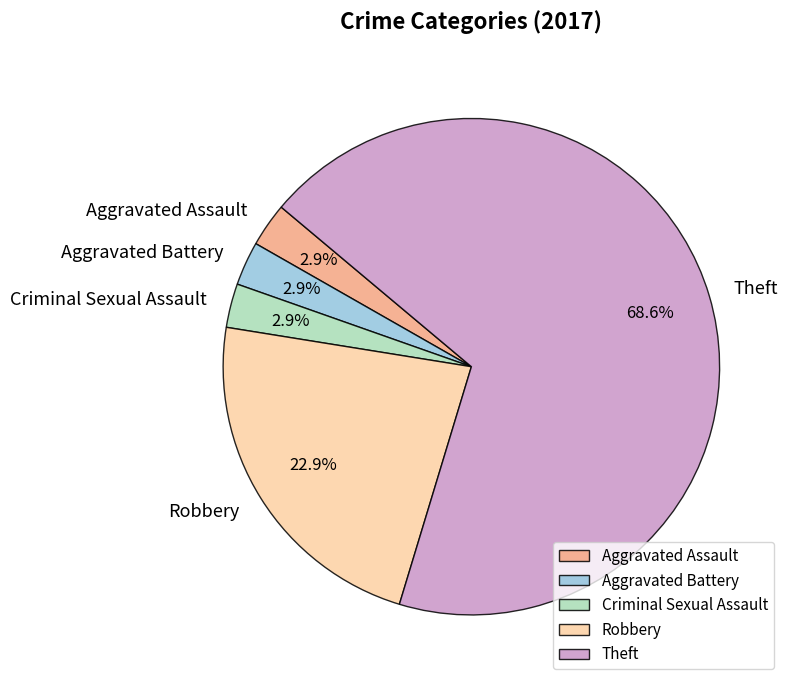

How many slices are in this pie chart?

5